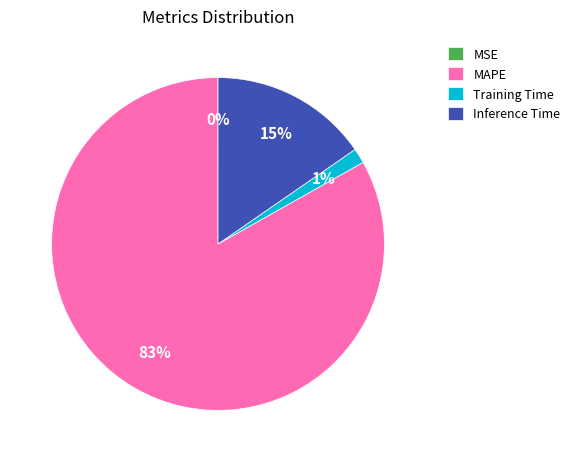

To the nearest percent, what is the combined percentage of Inference Time and MAPE?

99%